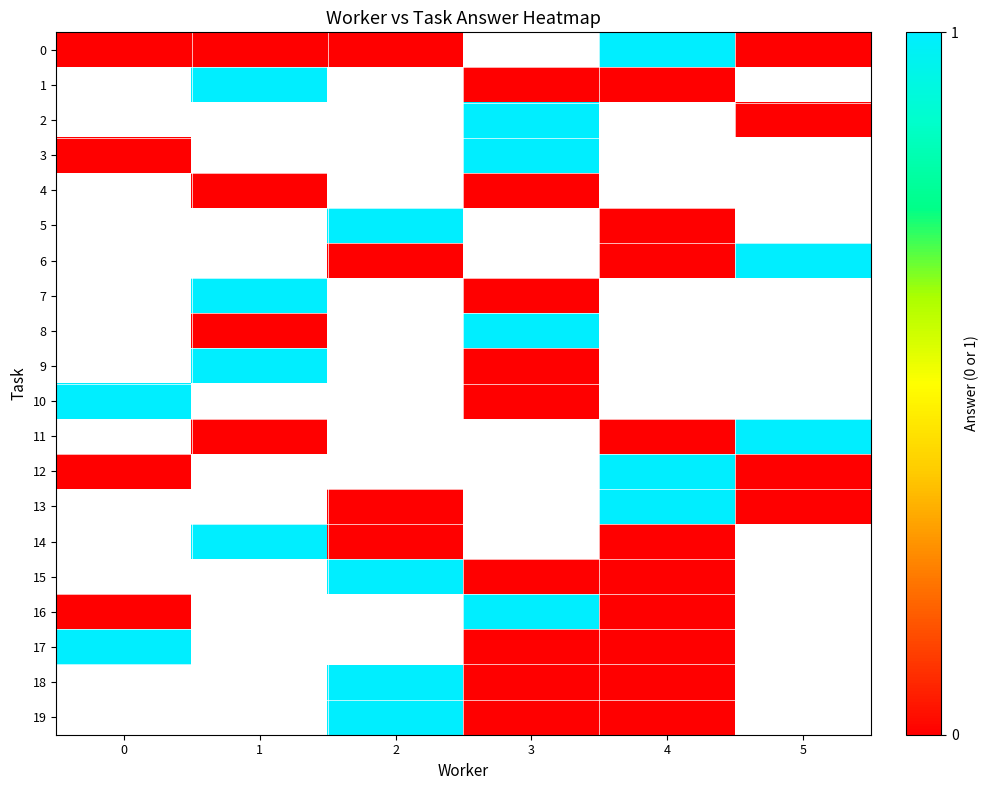

Which label corresponds to the largest value in the chart?

4